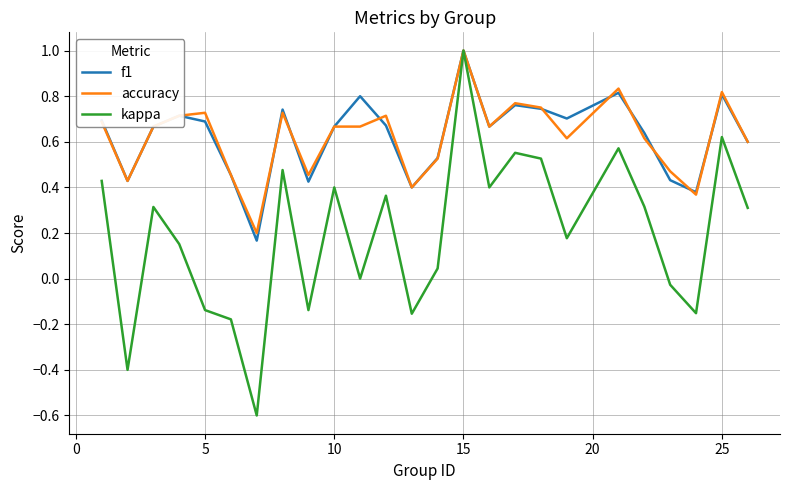

What is the maximum value for f1?

1.0